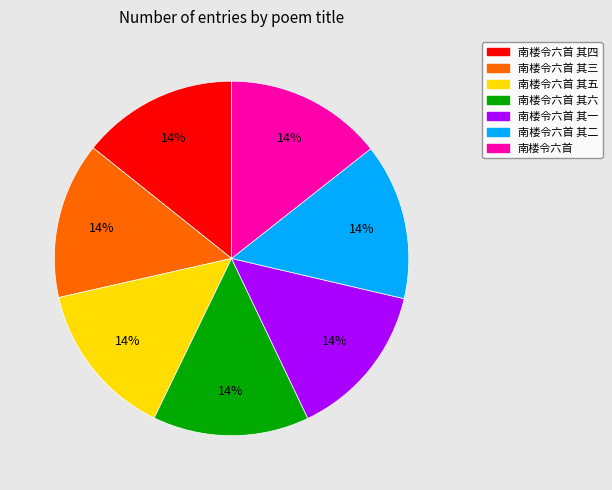

To the nearest percent, what is the combined percentage of 南楼令六首 其二 and 南楼令六首 其一?

29%